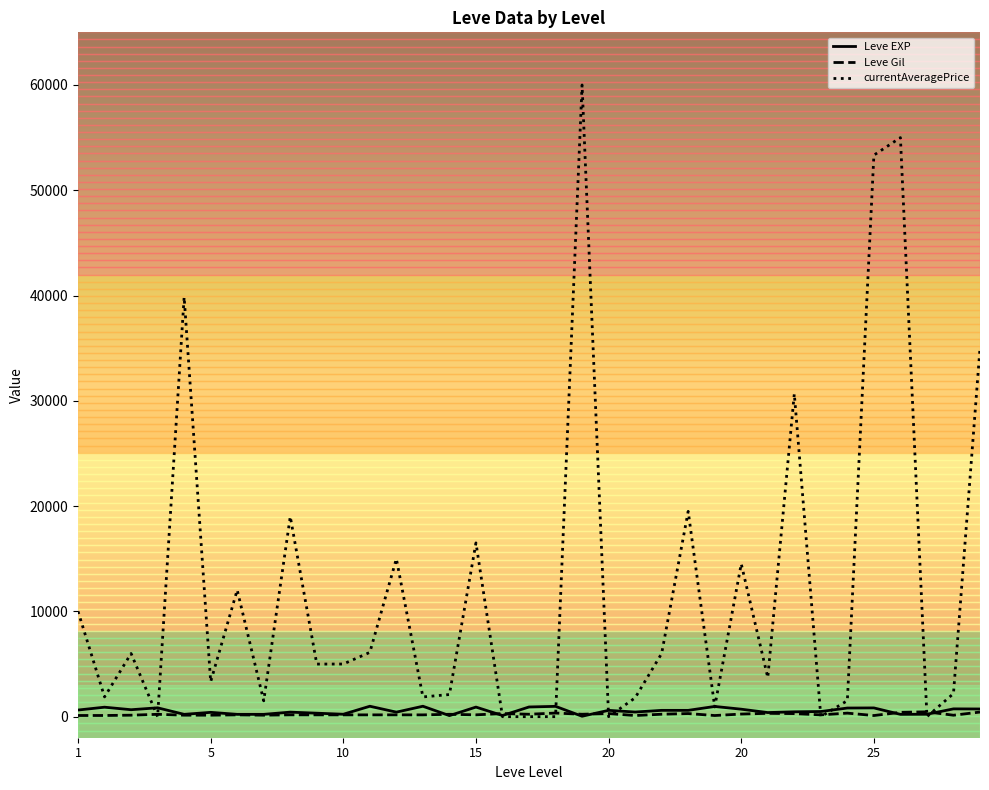

Which series has the widest spread of values?

currentAveragePrice